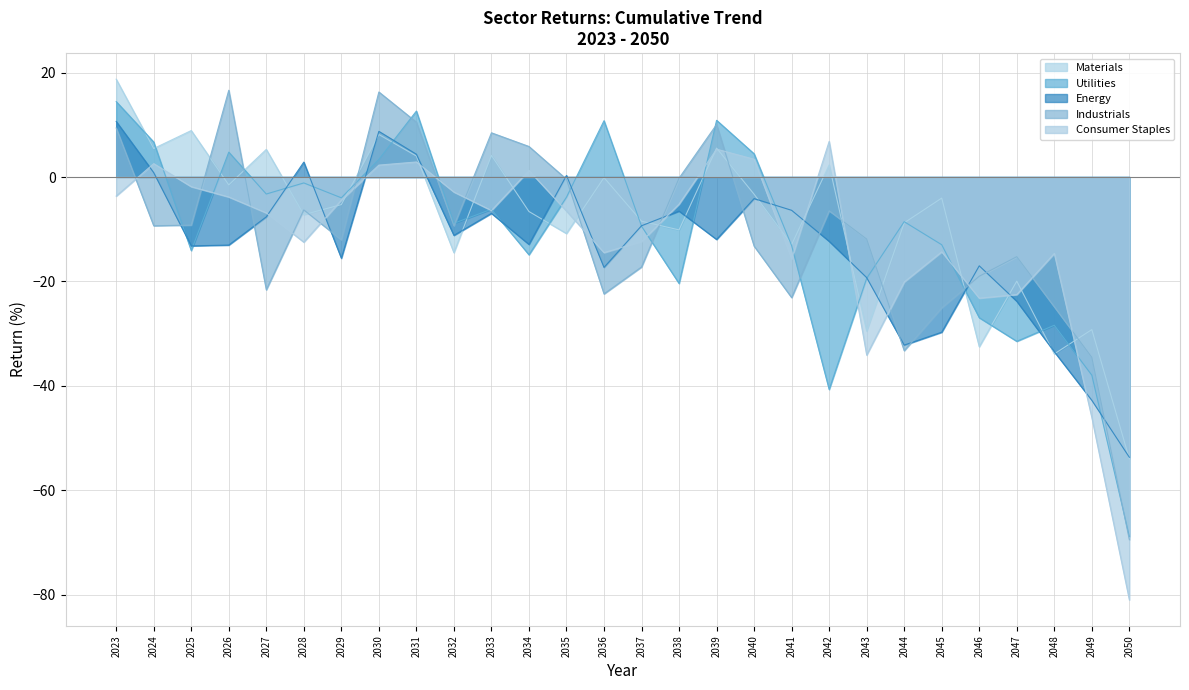

What are all the series names shown in the legend?

Materials, Utilities, Energy, Industrials, Consumer Staples